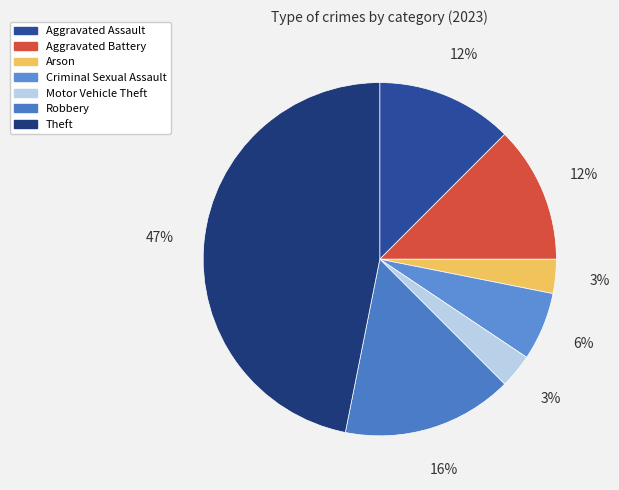

What is the largest slice in the pie chart?

Theft